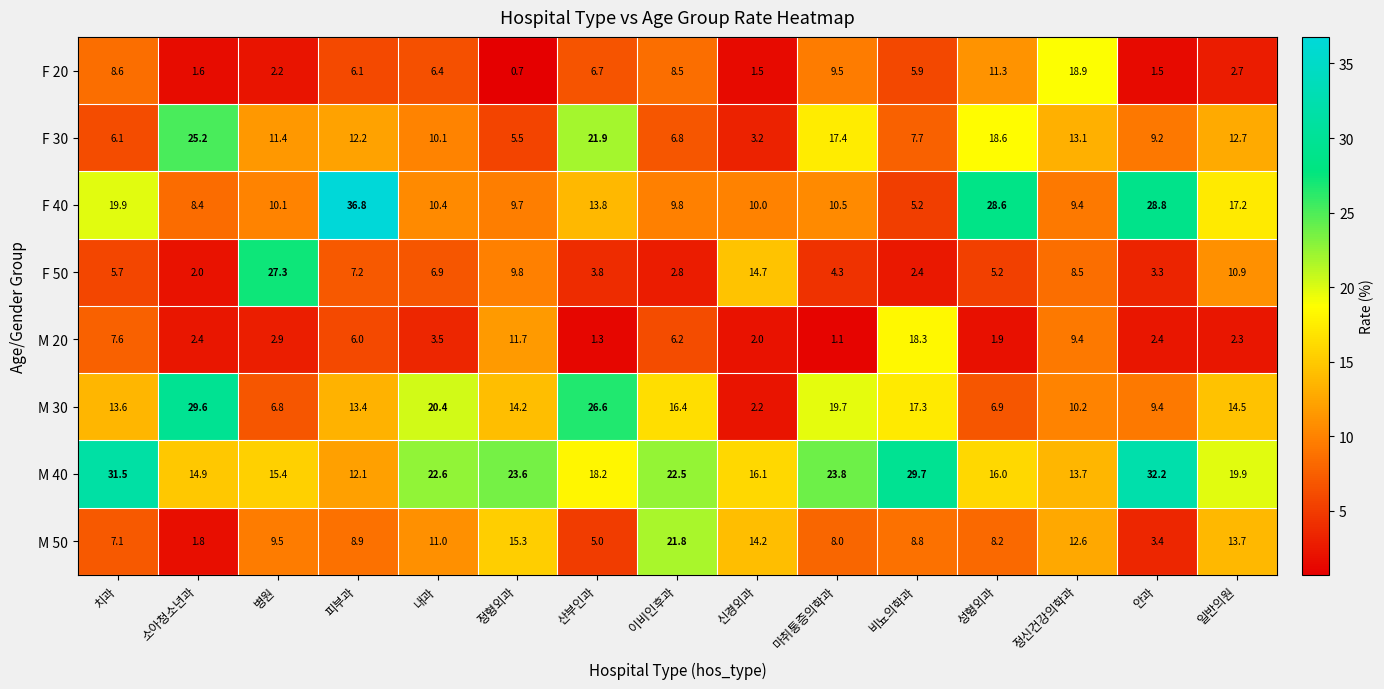

At which label is F 40 closest to 21?

치과